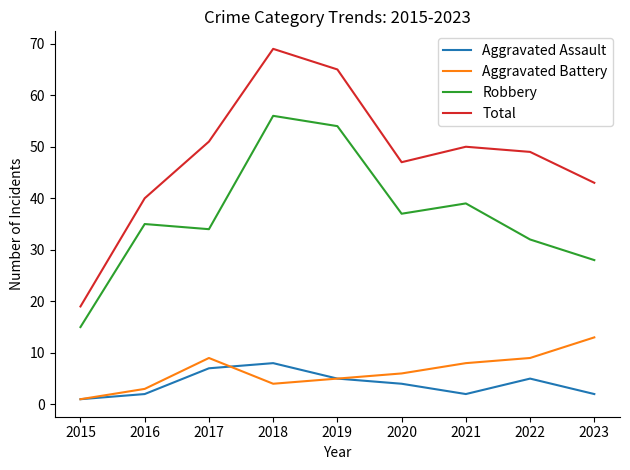

Reading left to right, extract all data points from this chart.

Aggravated Assault: 1	2	7	8	5	4	2	5	2
Aggravated Battery: 1	3	9	4	5	6	8	9	13
Robbery: 15	35	34	56	54	37	39	32	28
Total: 19	40	51	69	65	47	50	49	43